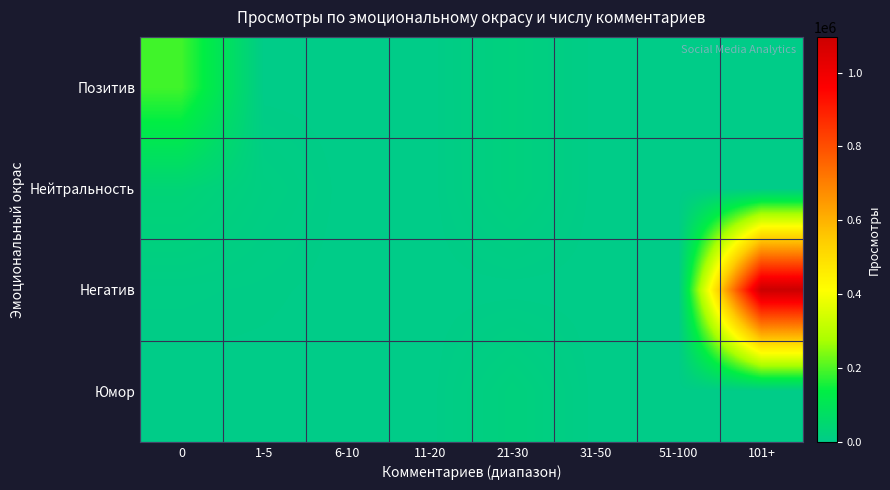

At how many categories does at least one series exceed 292919?

1